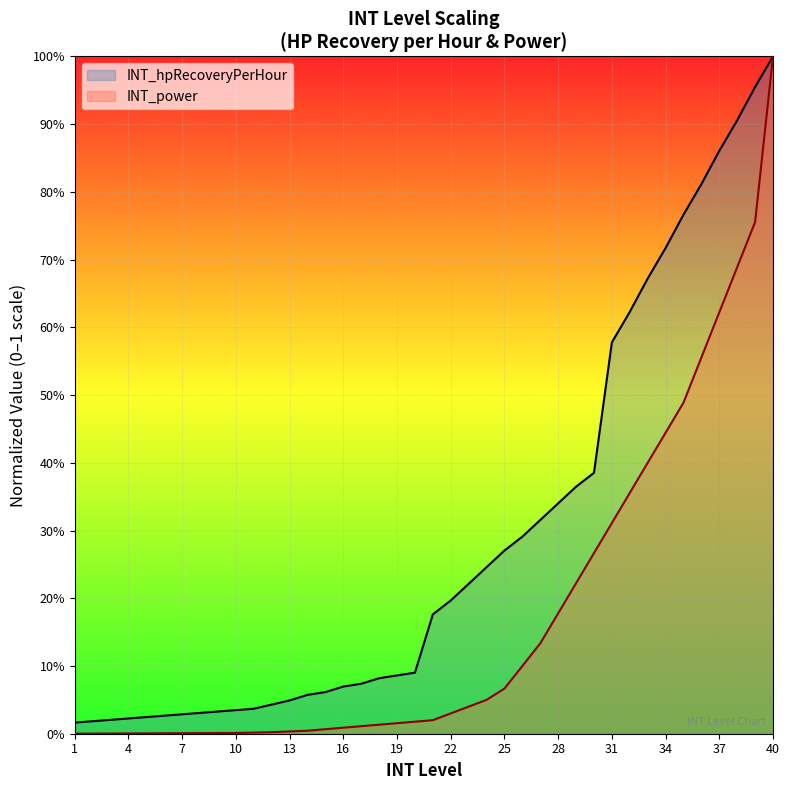

Does the chart display data point markers on the line(s)?

No